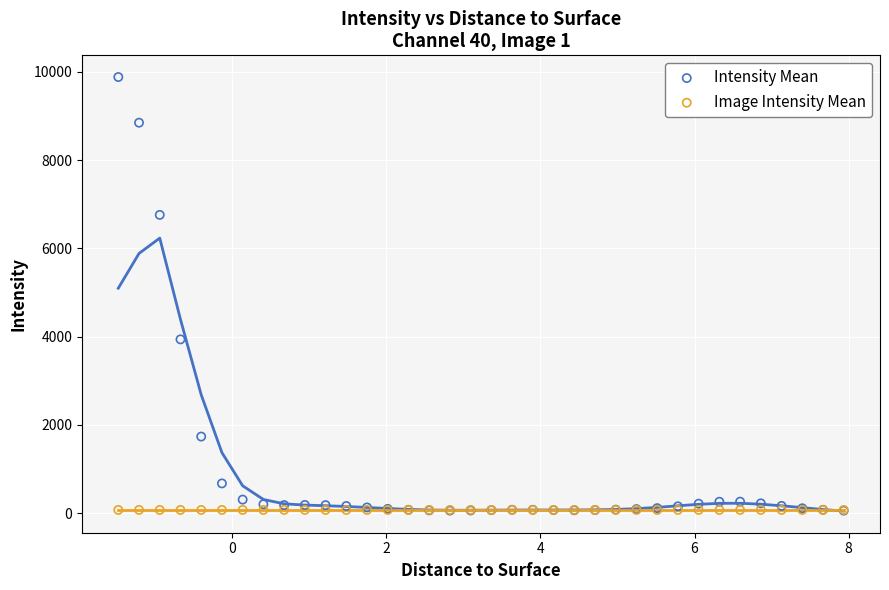

In the Intensity Mean series, what Y value is closest to 4971?

3939.8